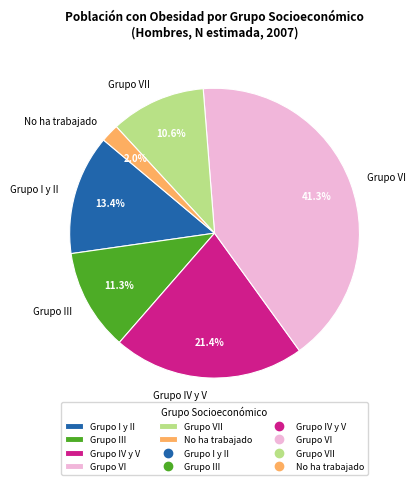

To the nearest percent, what is the average slice percentage?

17%